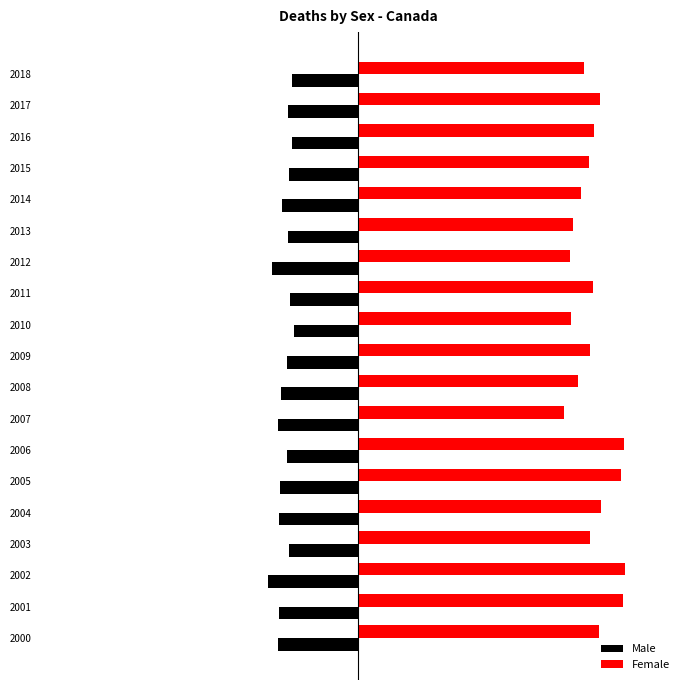

Which series has the largest total across all categories?

Female